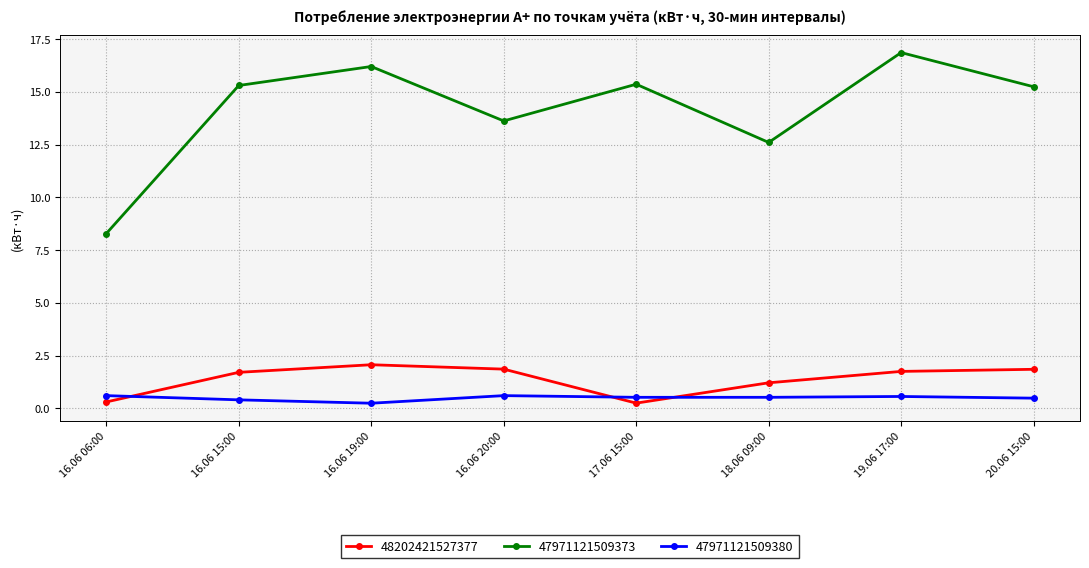

Which series changed the most between 16.06 15:00 and 16.06 20:00?

47971121509373